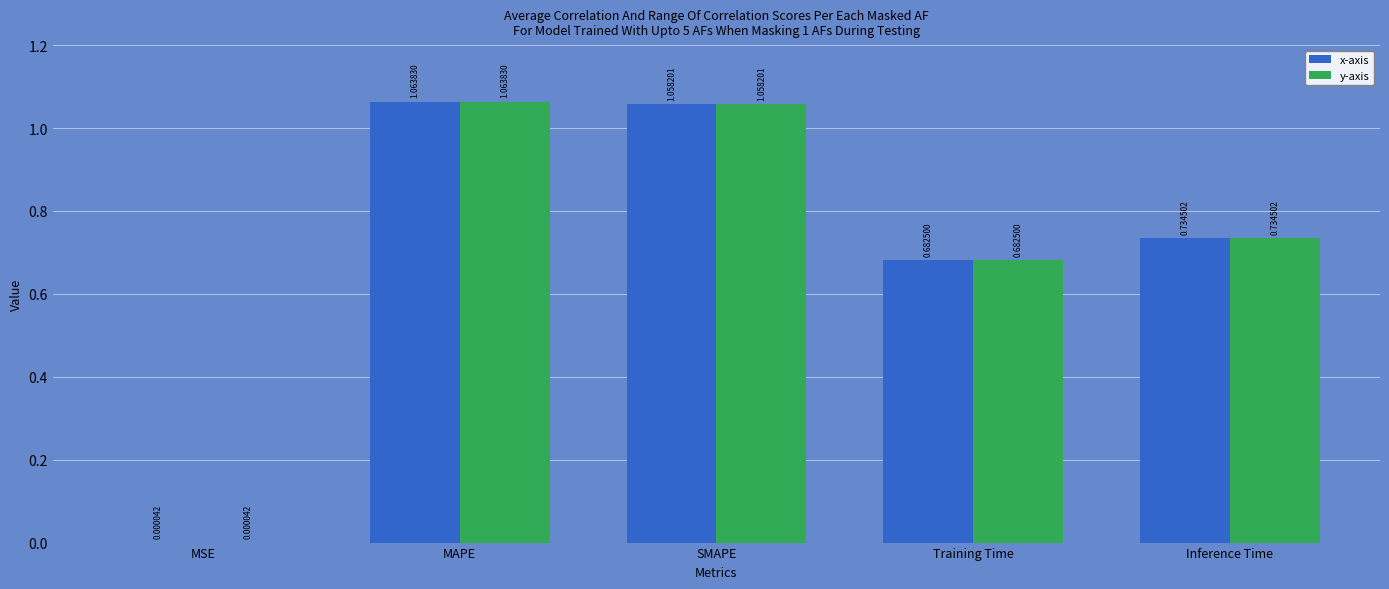

How many categories are shown in the chart?

5